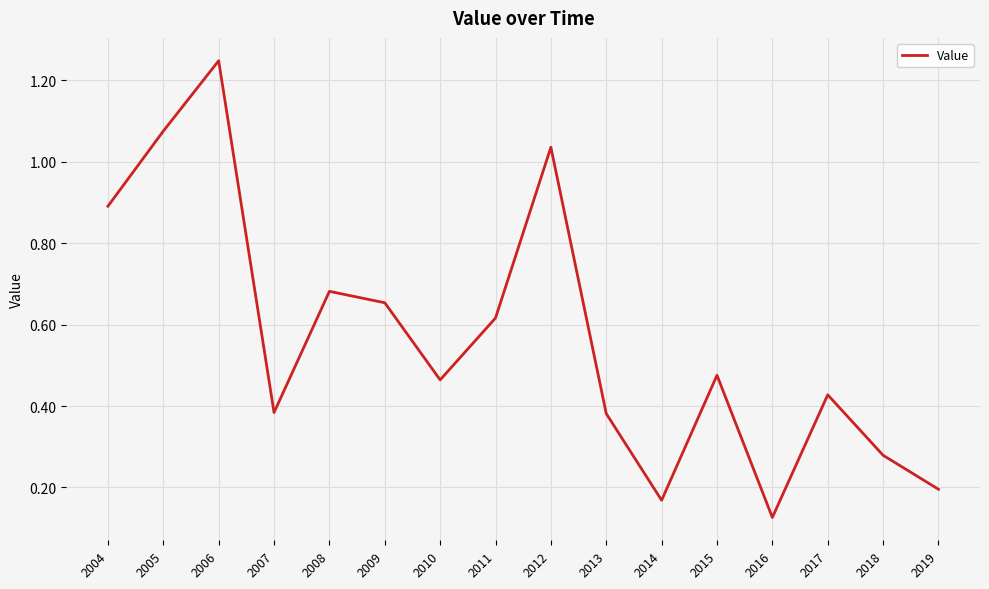

How many categories are shown in the chart?

16